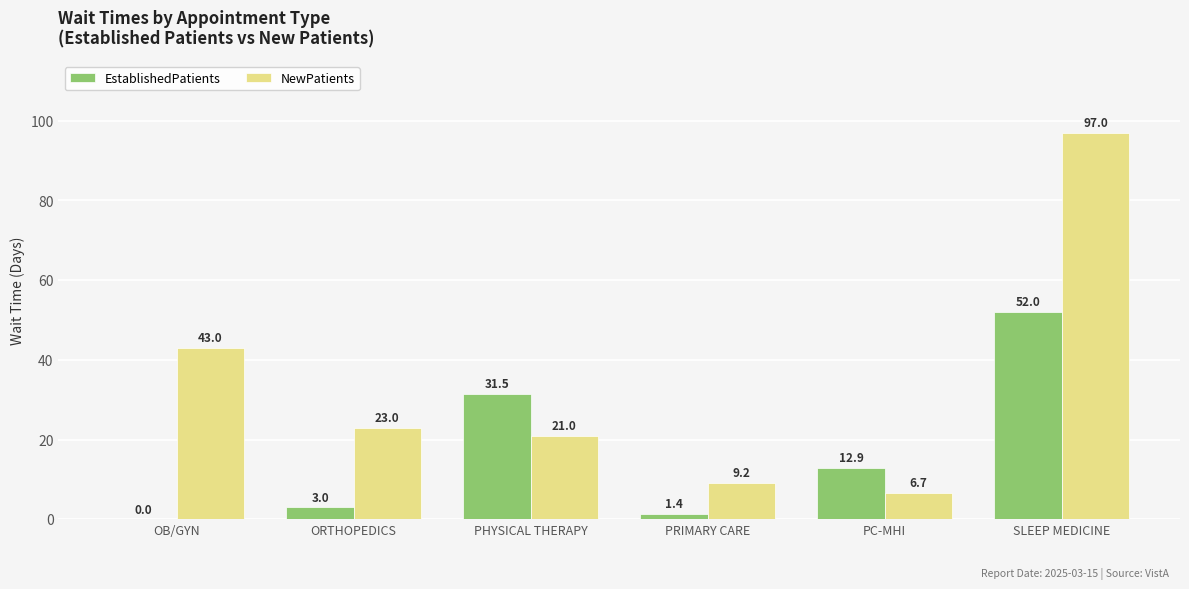

Is it true that NewPatients equals 37.4 at PHYSICAL THERAPY?

False